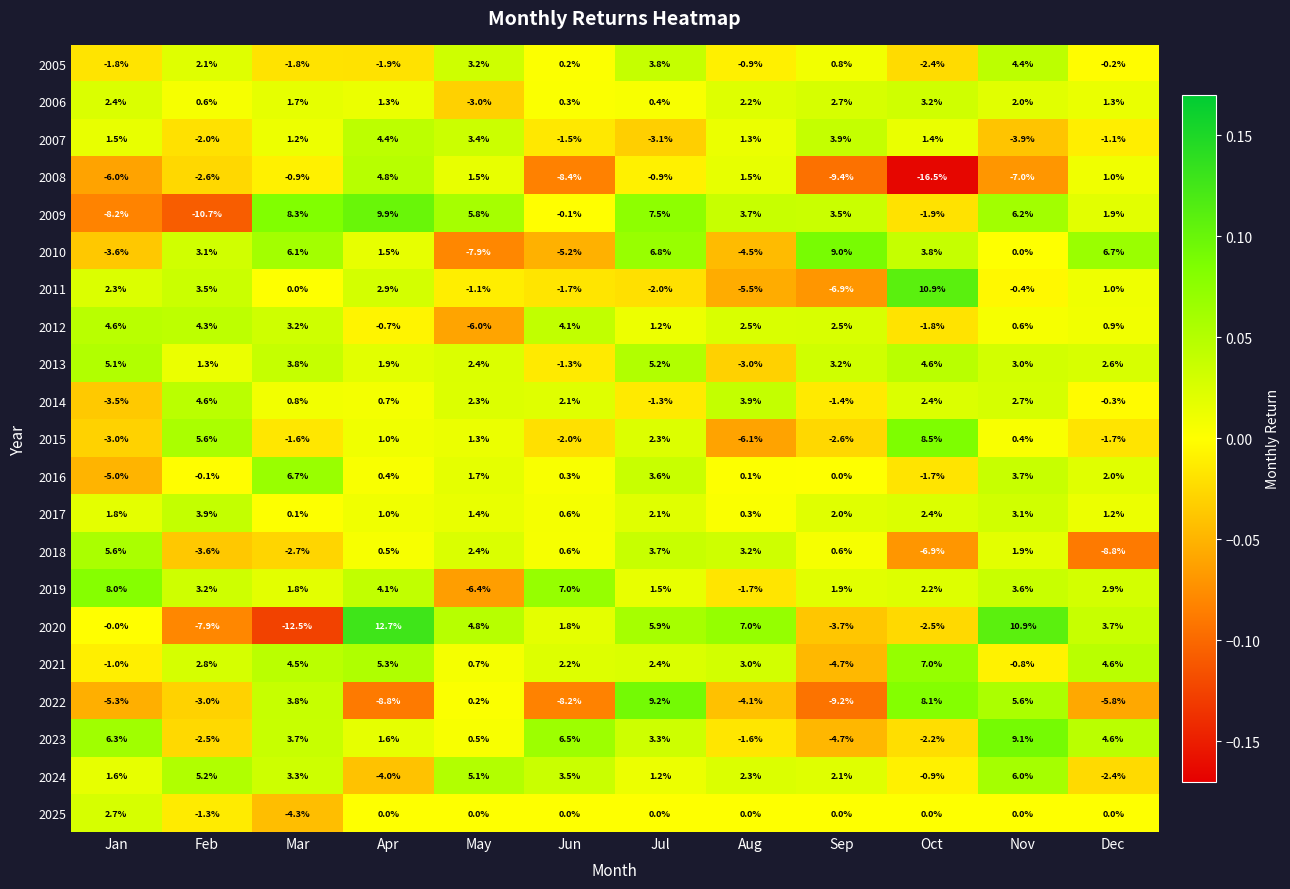

Which series has the largest range (max minus min)?

2020